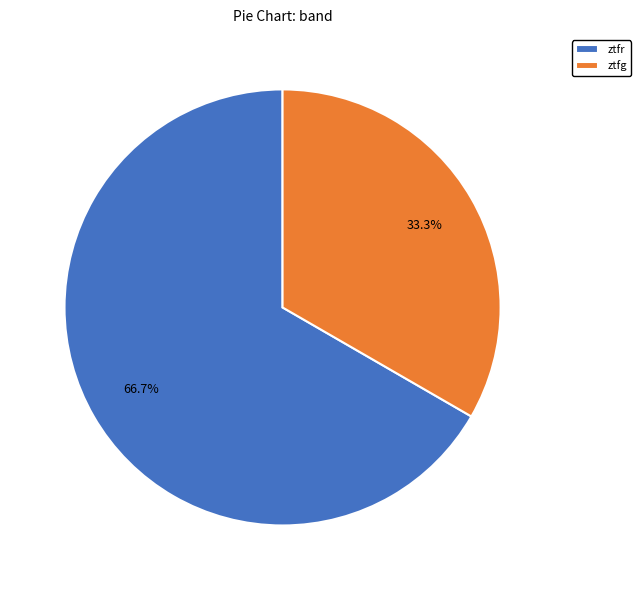

Is there a majority slice in this chart?

Yes